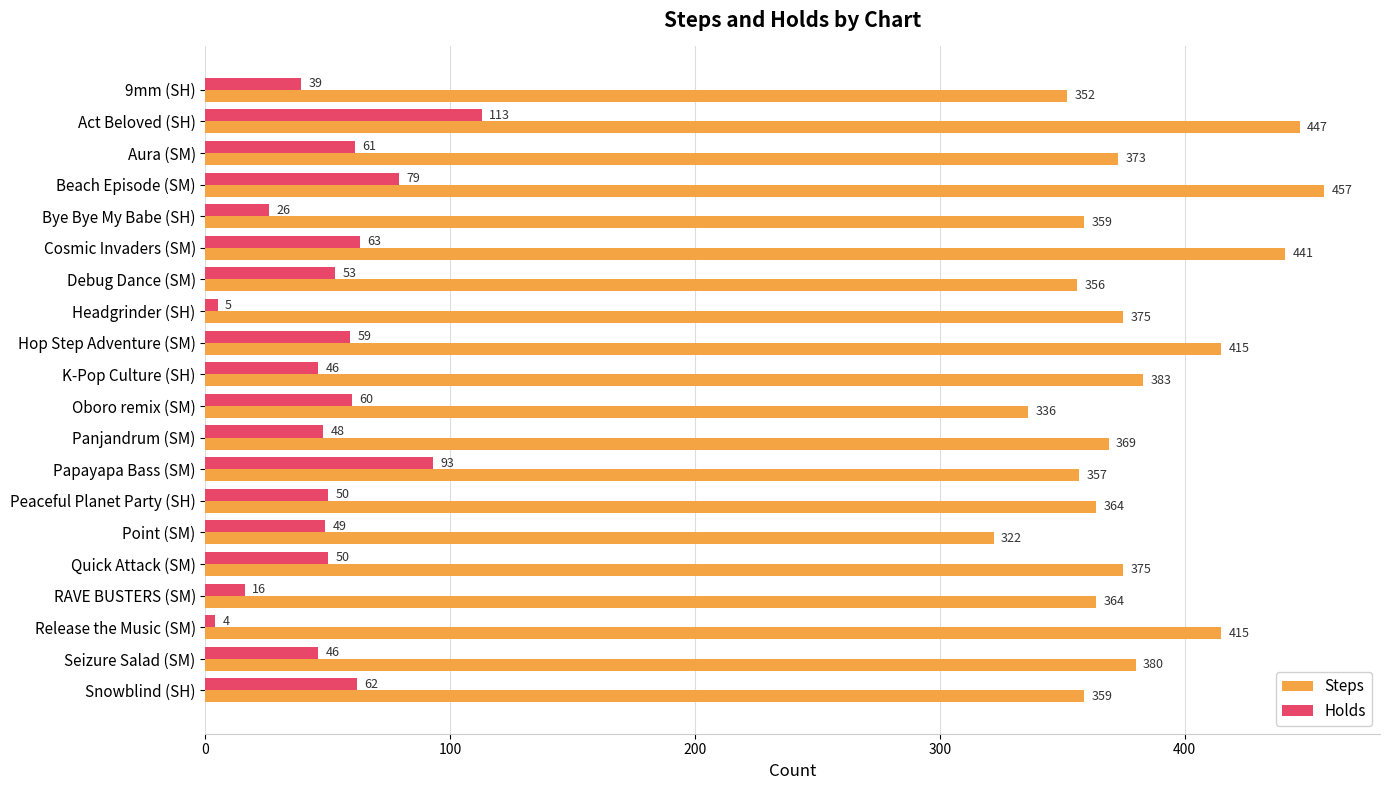

List the series in order of their peak value, highest first.

Steps, Holds